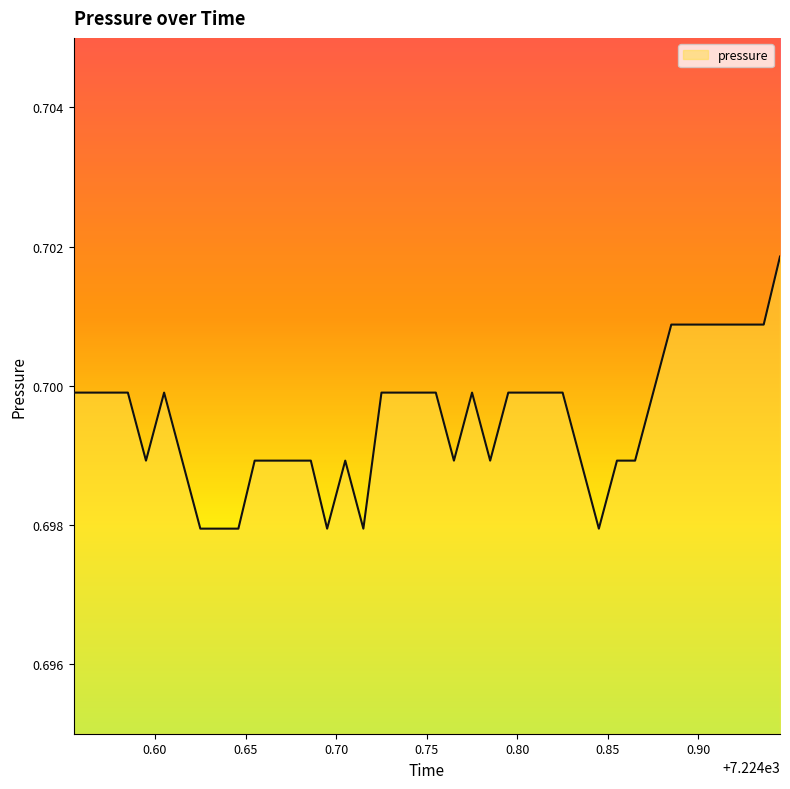

Does the chart have visible grid lines?

No